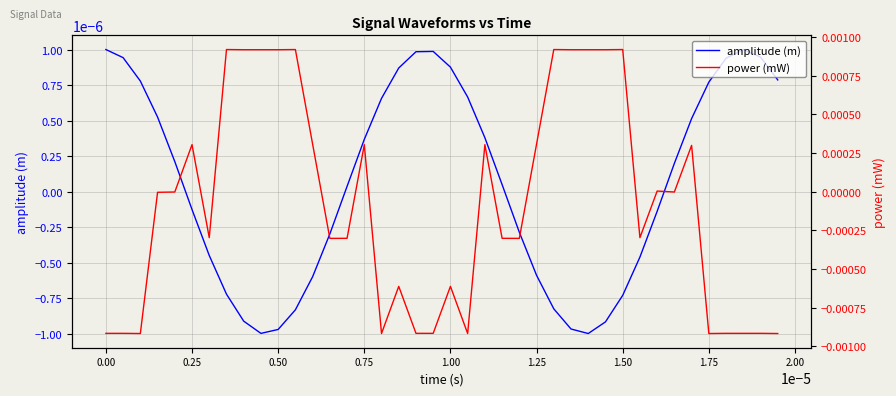

Is it true that amplitude (m) equals 0.0 at 14?

False